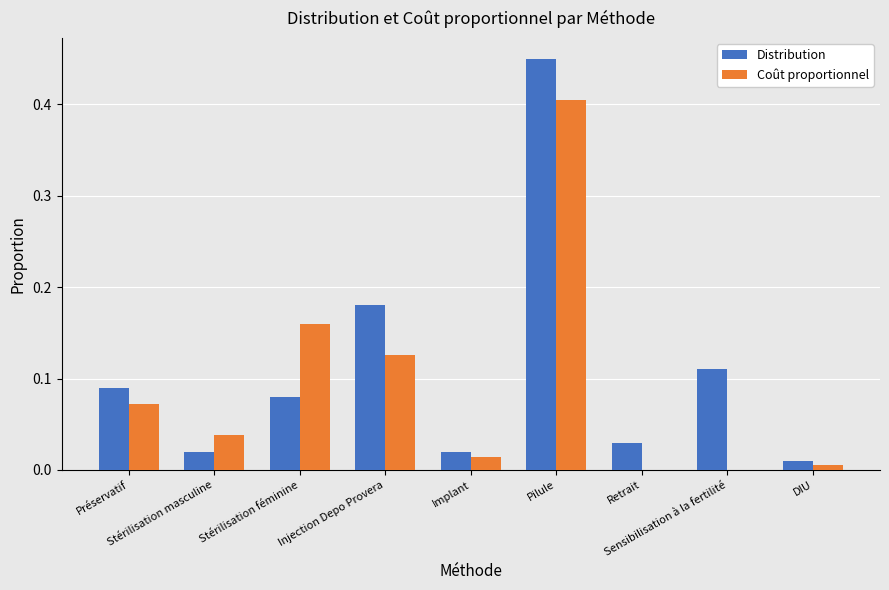

At which category is the sum across all series the highest?

Pilule